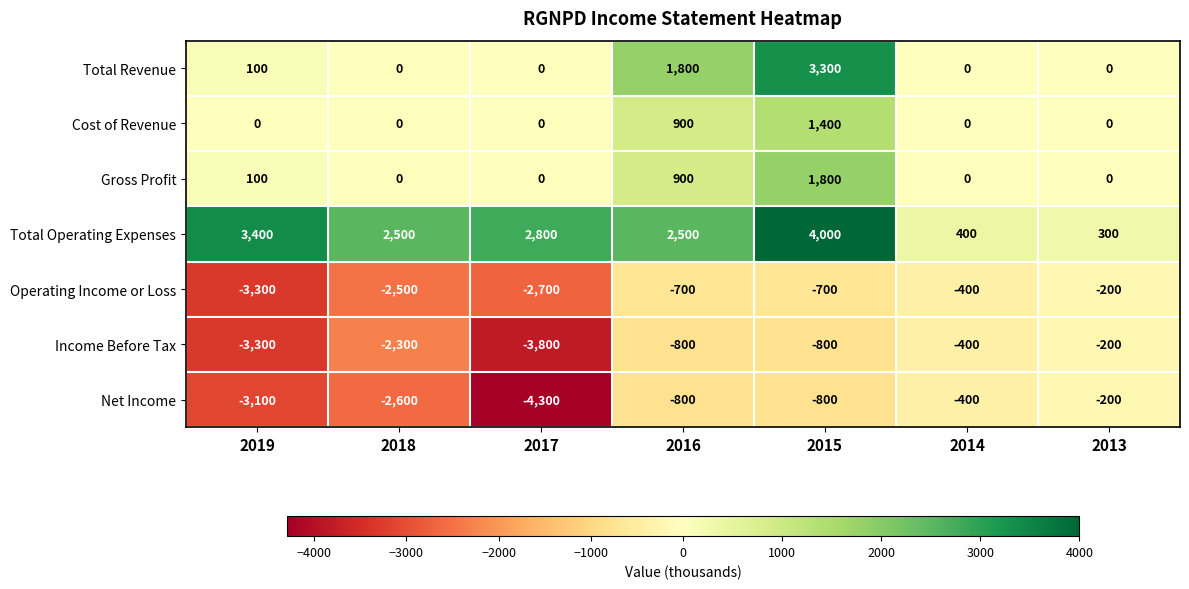

What is the total value across all series at 2013?

-300